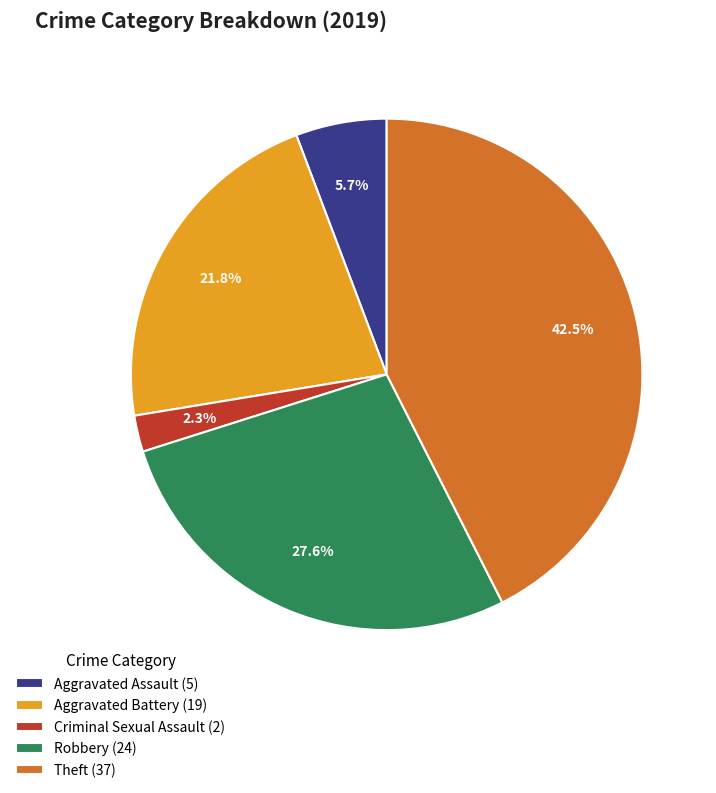

Which category has the biggest portion of the pie?

Theft (37)